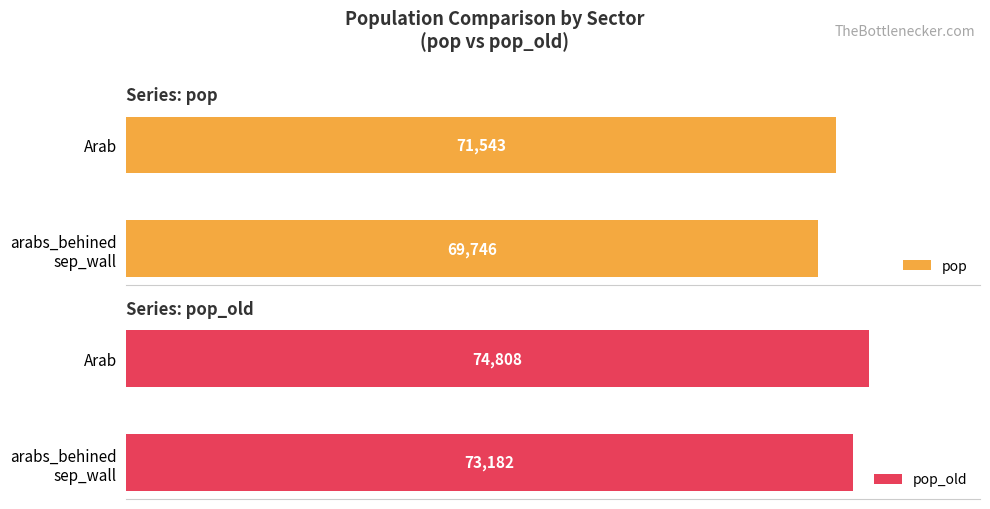

Which category has the highest value in the pop_old series?

Arab